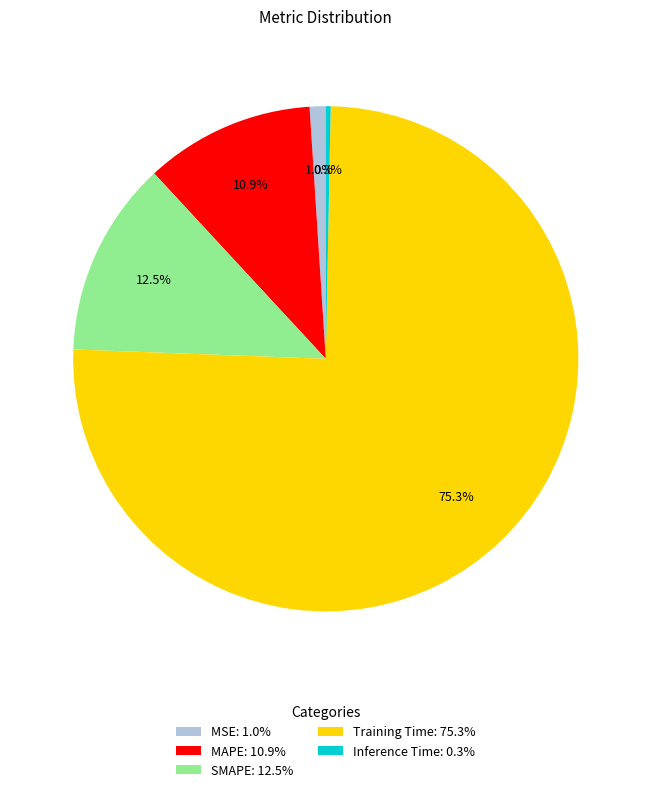

Does any single category account for the majority?

Yes